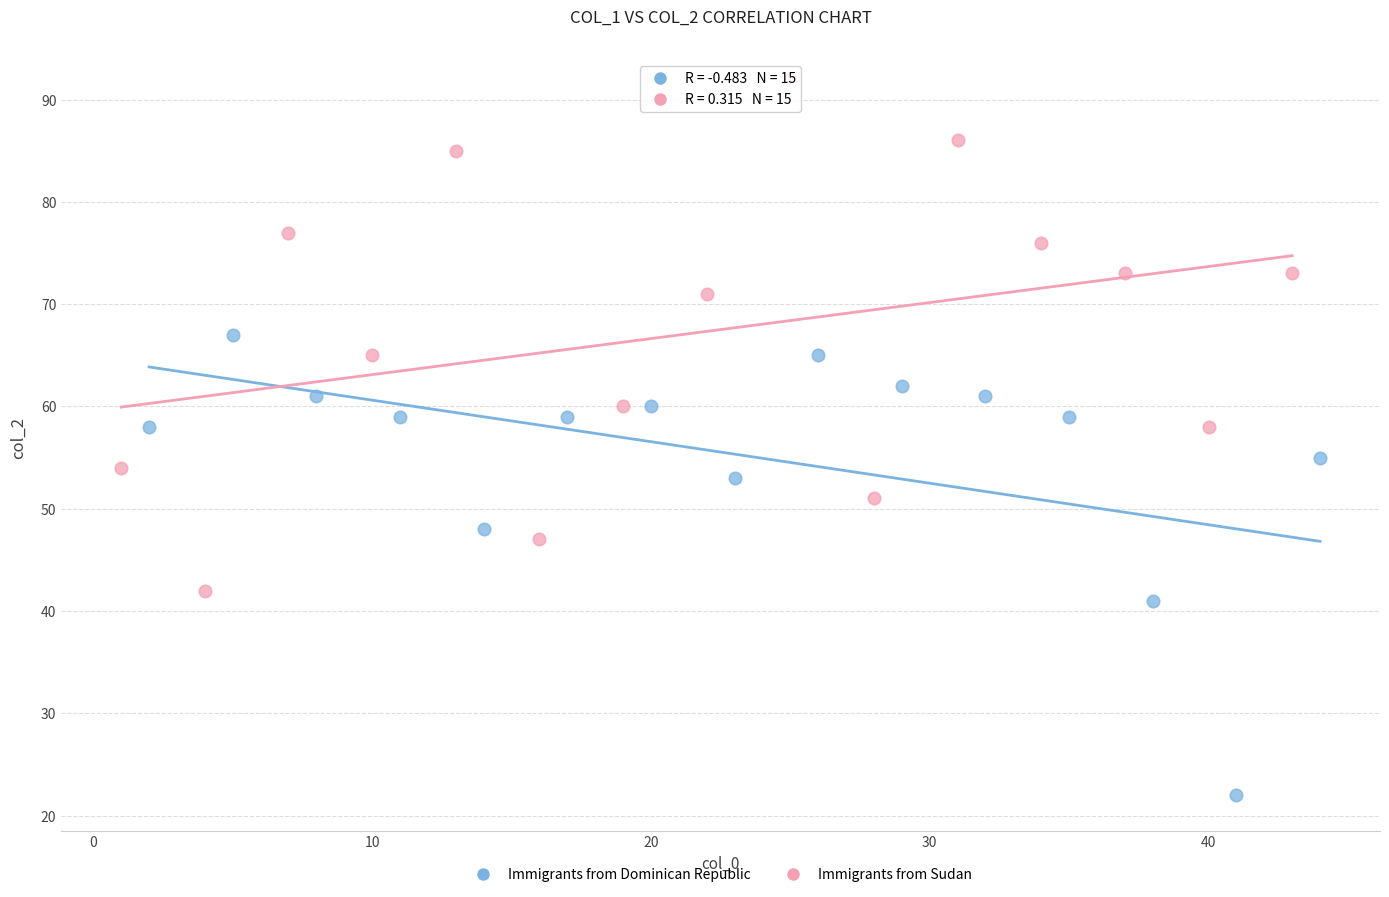

What are all the series names shown in the legend?

Immigrants from Dominican Republic, Immigrants from Sudan